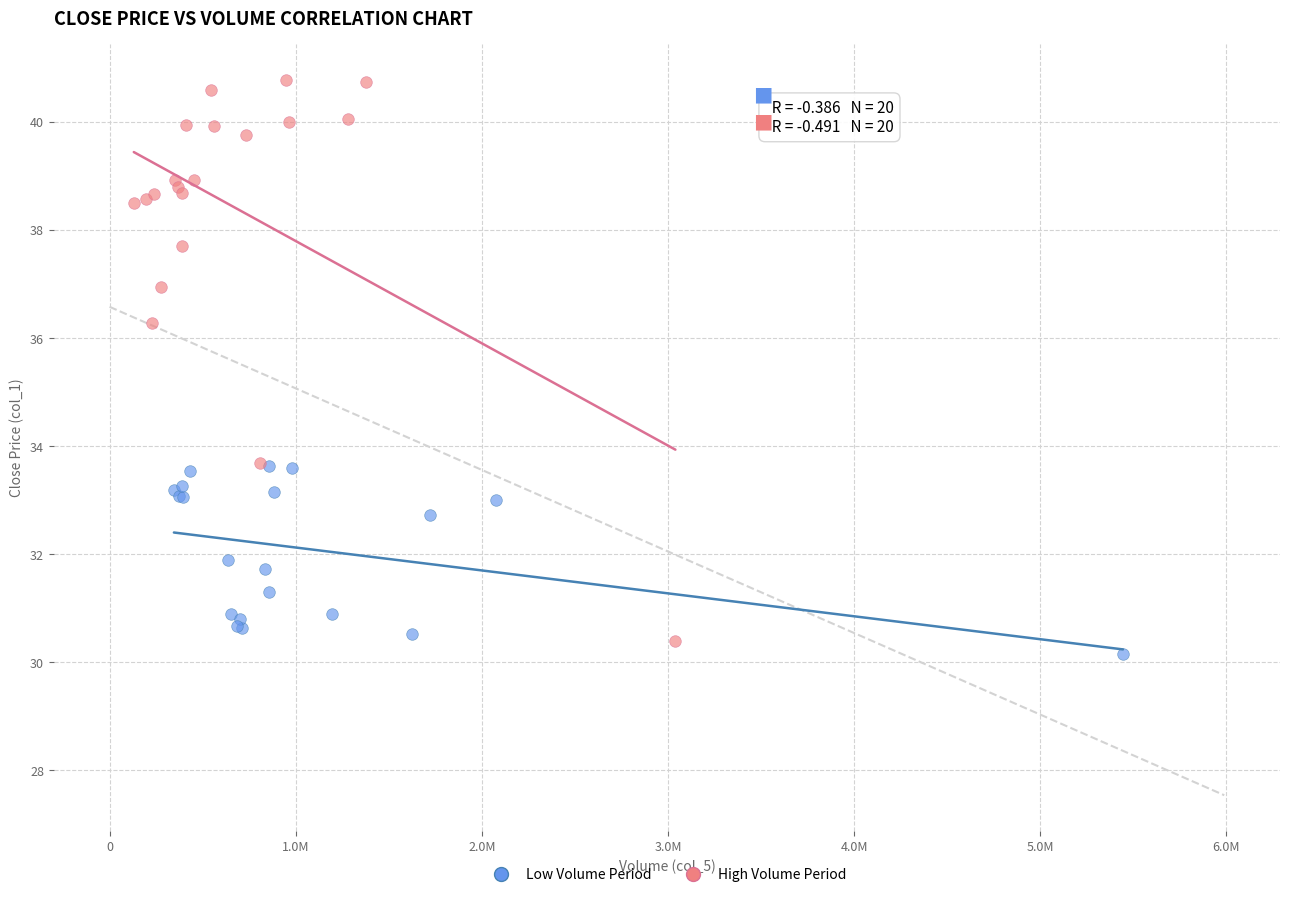

Which series reaches the maximum Y coordinate?

High Volume Period